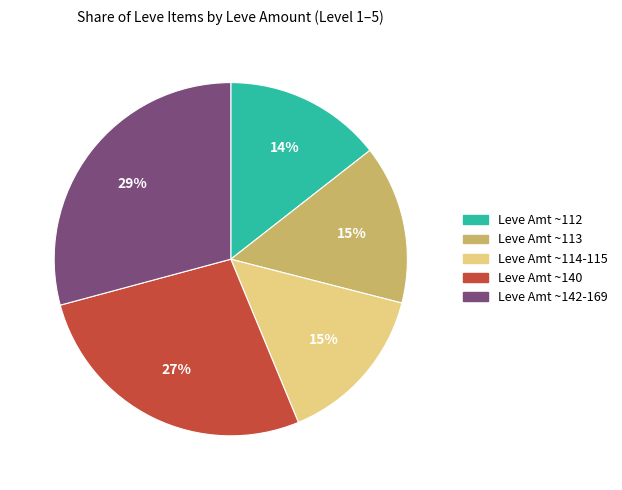

How many segments does this pie chart have?

5